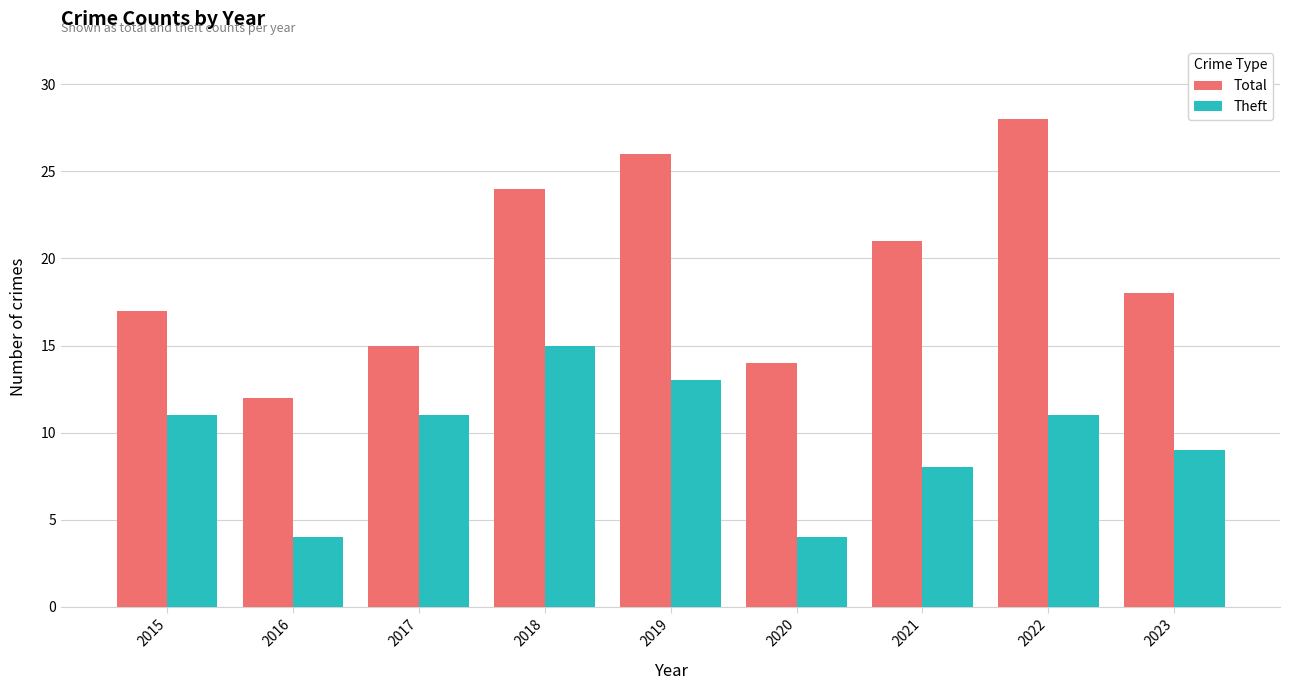

What is the value of the Total bar at the 4th from the left?

24